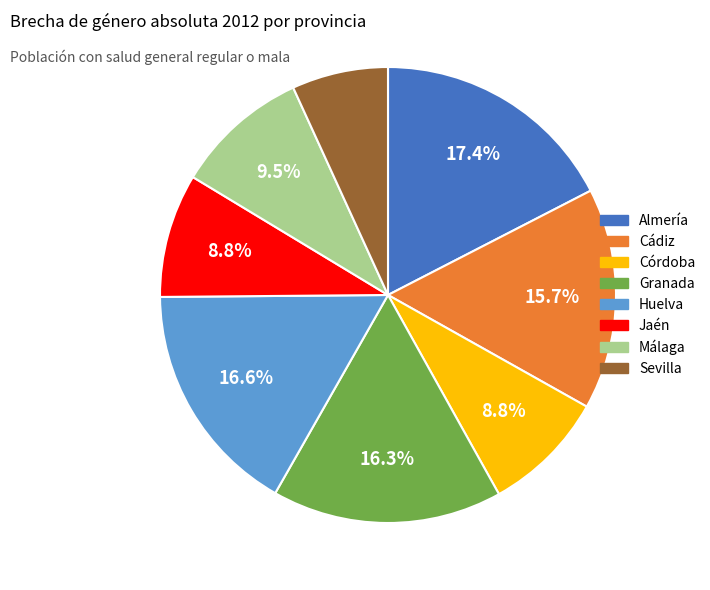

The Cádiz slice represents 28% of the pie. True or false?

False